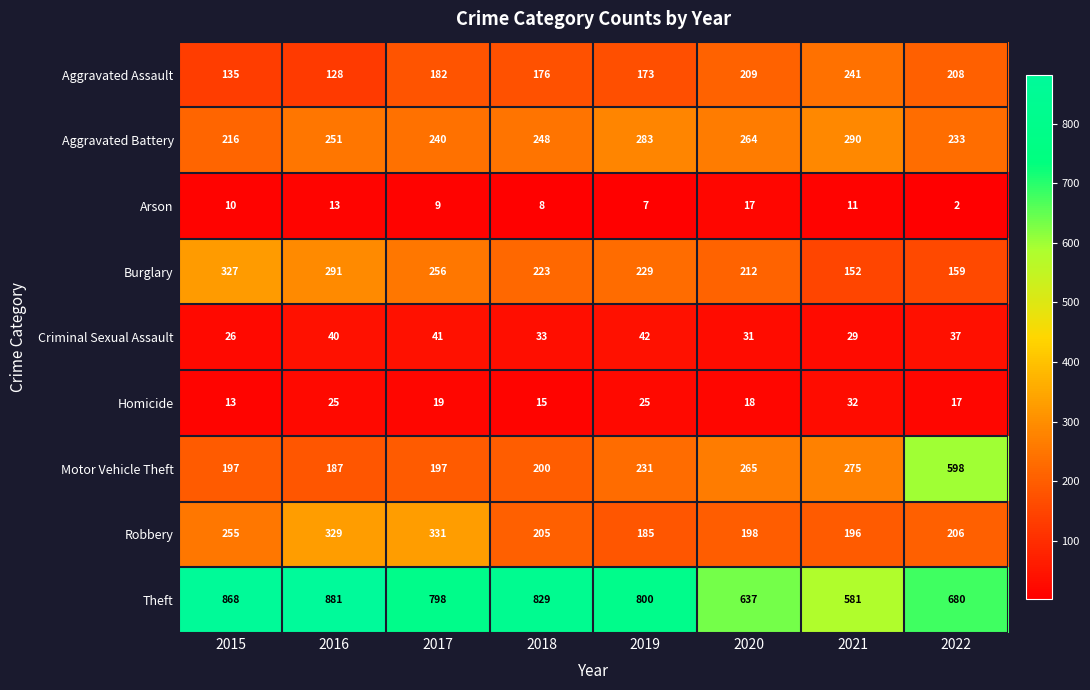

What is the sum of the Aggravated Assault values at 2015 and 2017?

317